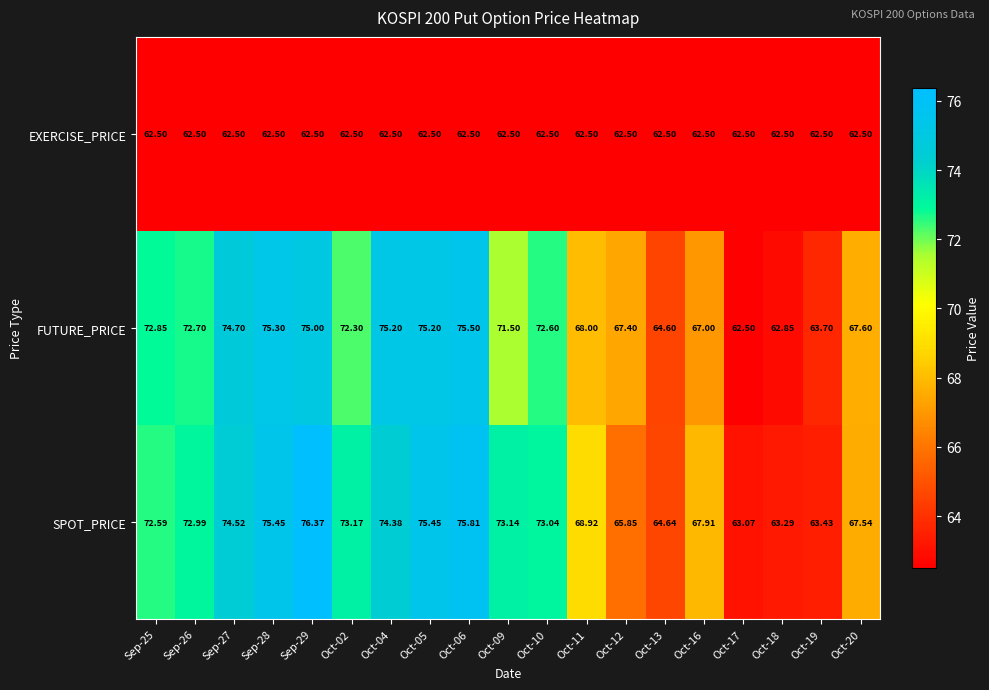

Is the value of EXERCISE_PRICE at Oct-19 greater than the value of SPOT_PRICE at Sep-28?

No